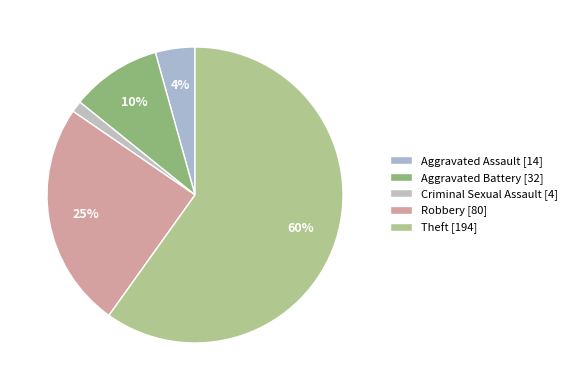

What is the smallest slice in the pie chart?

Criminal Sexual Assault